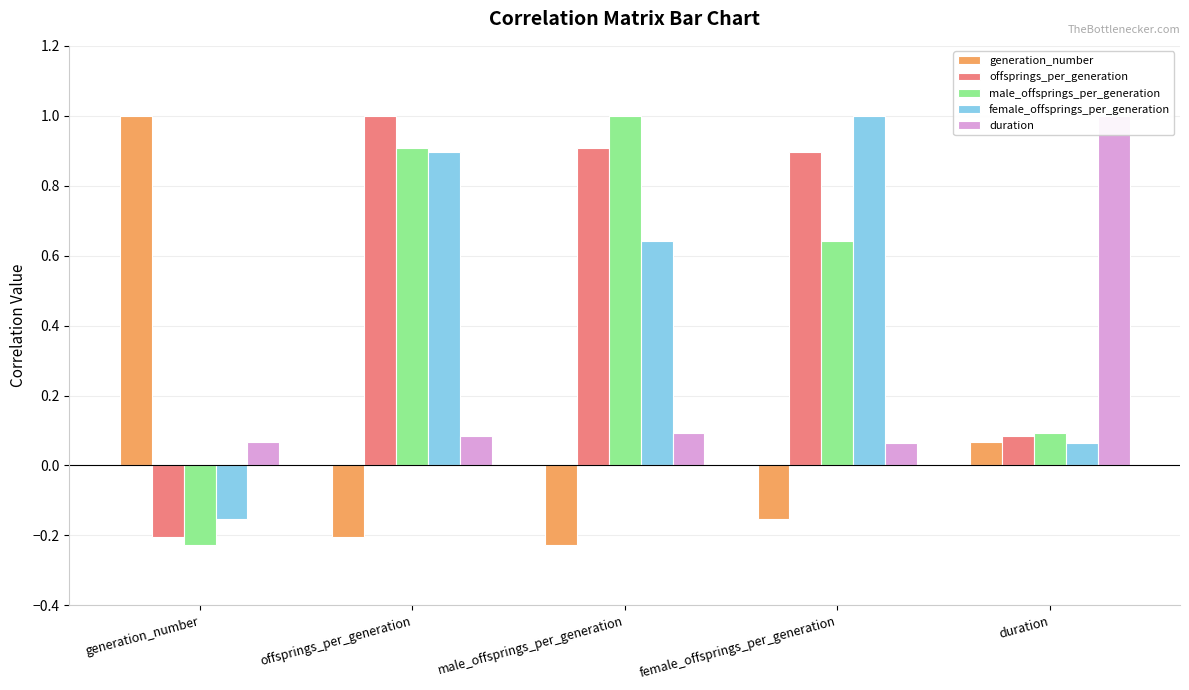

How many bars are there in total?

25